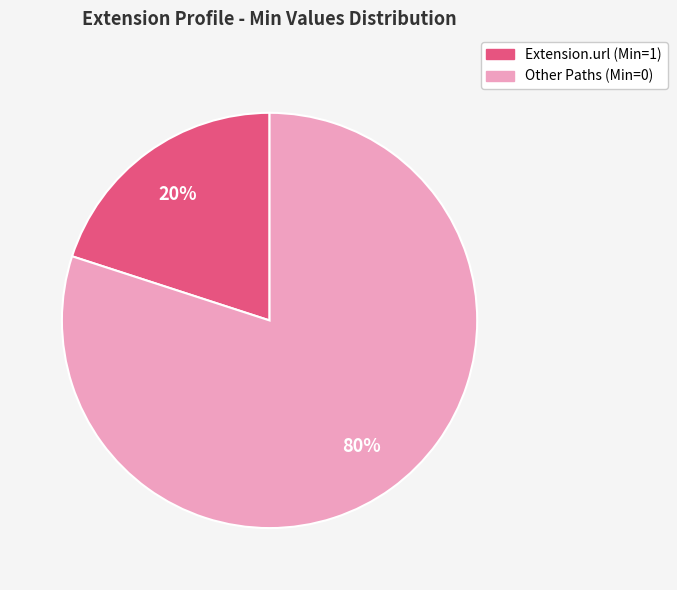

To the nearest percent, what is the average slice percentage?

50%